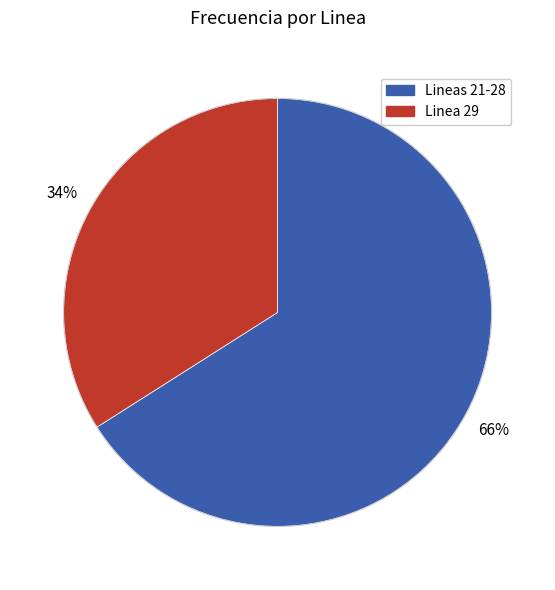

Which slice is the smallest?

Linea 29